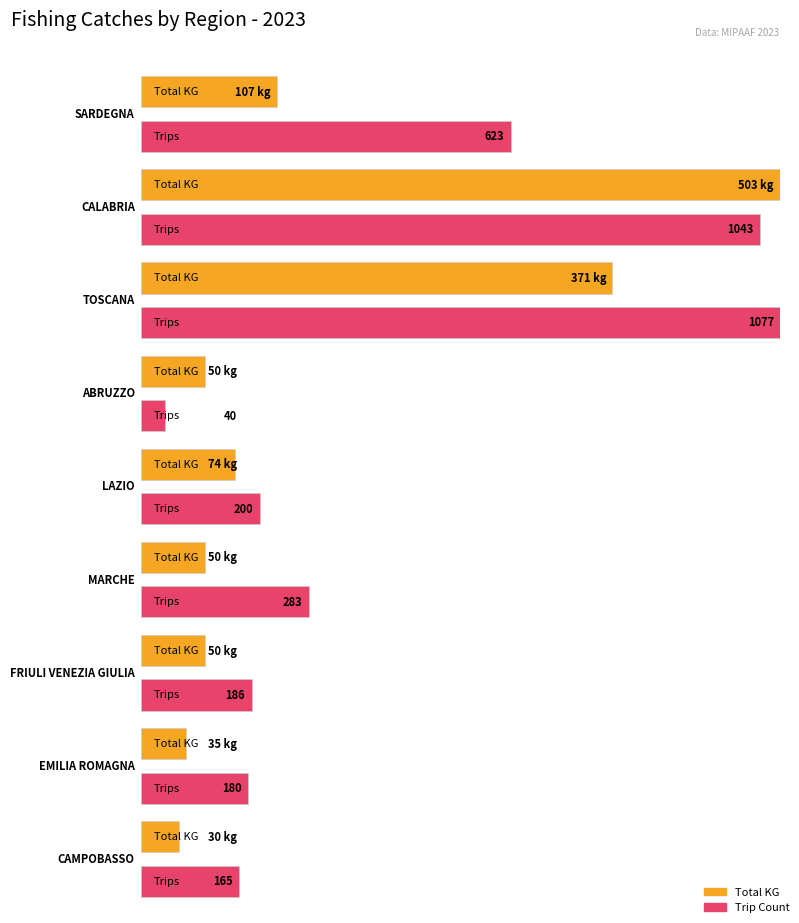

Which category has the highest value in the Total KG series?

CALABRIA